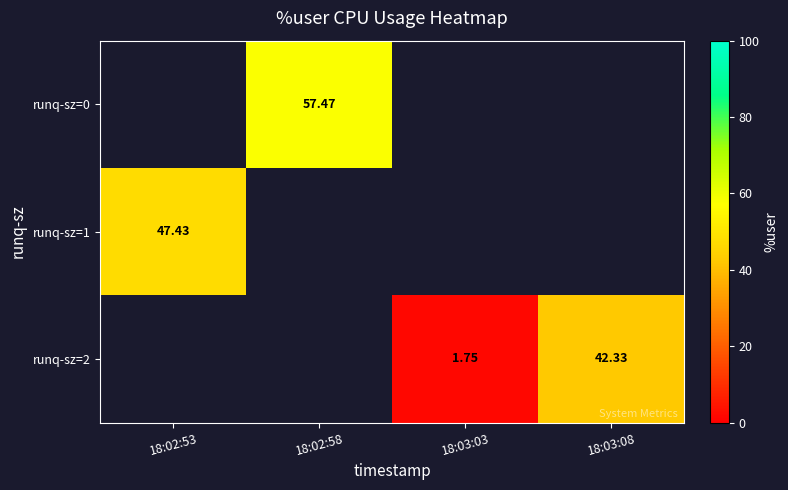

What is the smallest value displayed?

1.8